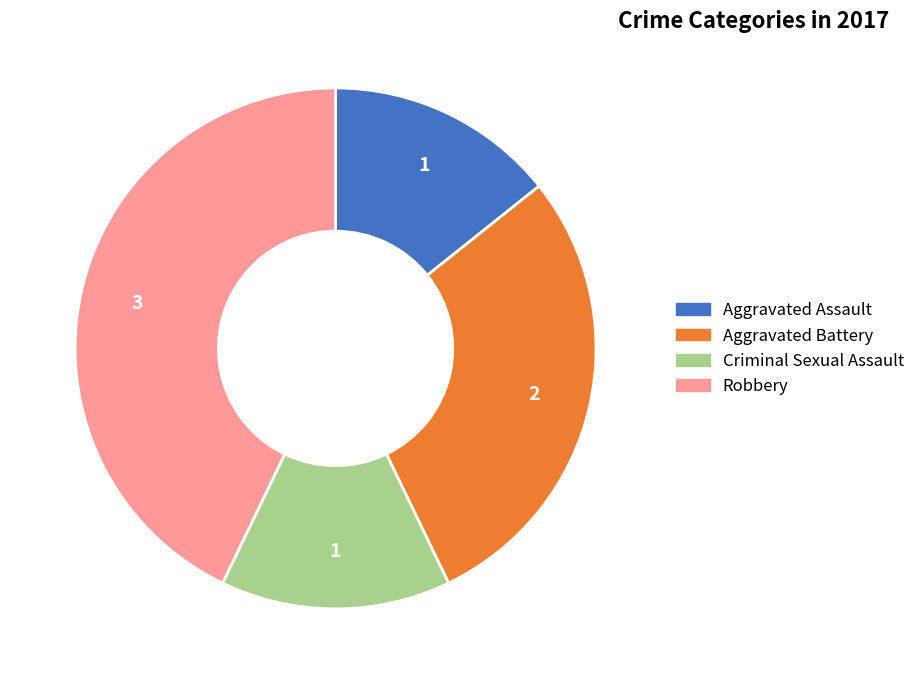

Do Robbery and Aggravated Battery together represent more than half of the pie?

Yes